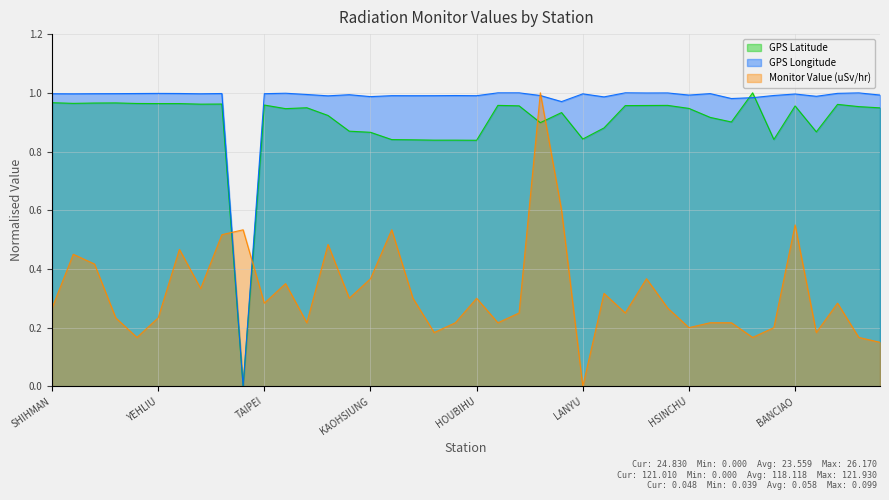

How many positive values does the Monitor Value (uSv/hr) series have?

39